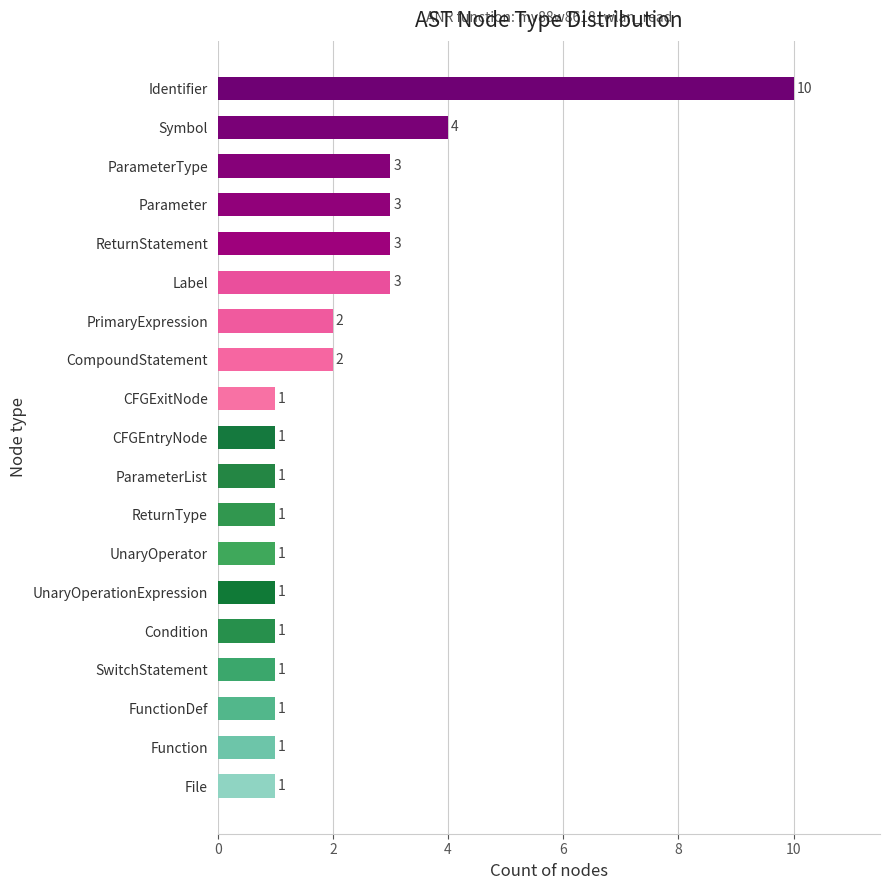

Reading bottom to top, transcribe all the data shown in this chart.

File=1	Function=1	FunctionDef=1	SwitchStatement=1	Condition=1	UnaryOperationExpression=1	UnaryOperator=1	ReturnType=1	ParameterList=1	CFGEntryNode=1	CFGExitNode=1	CompoundStatement=2	PrimaryExpression=2	Label=3	ReturnStatement=3	Parameter=3	ParameterType=3	Symbol=4	Identifier=10